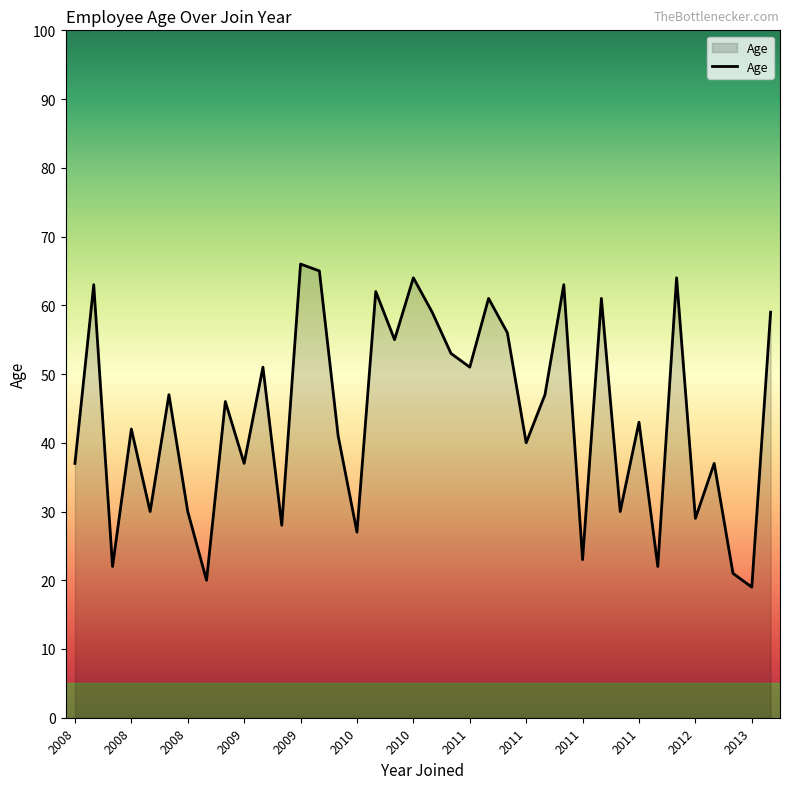

What is the smallest value displayed?

19